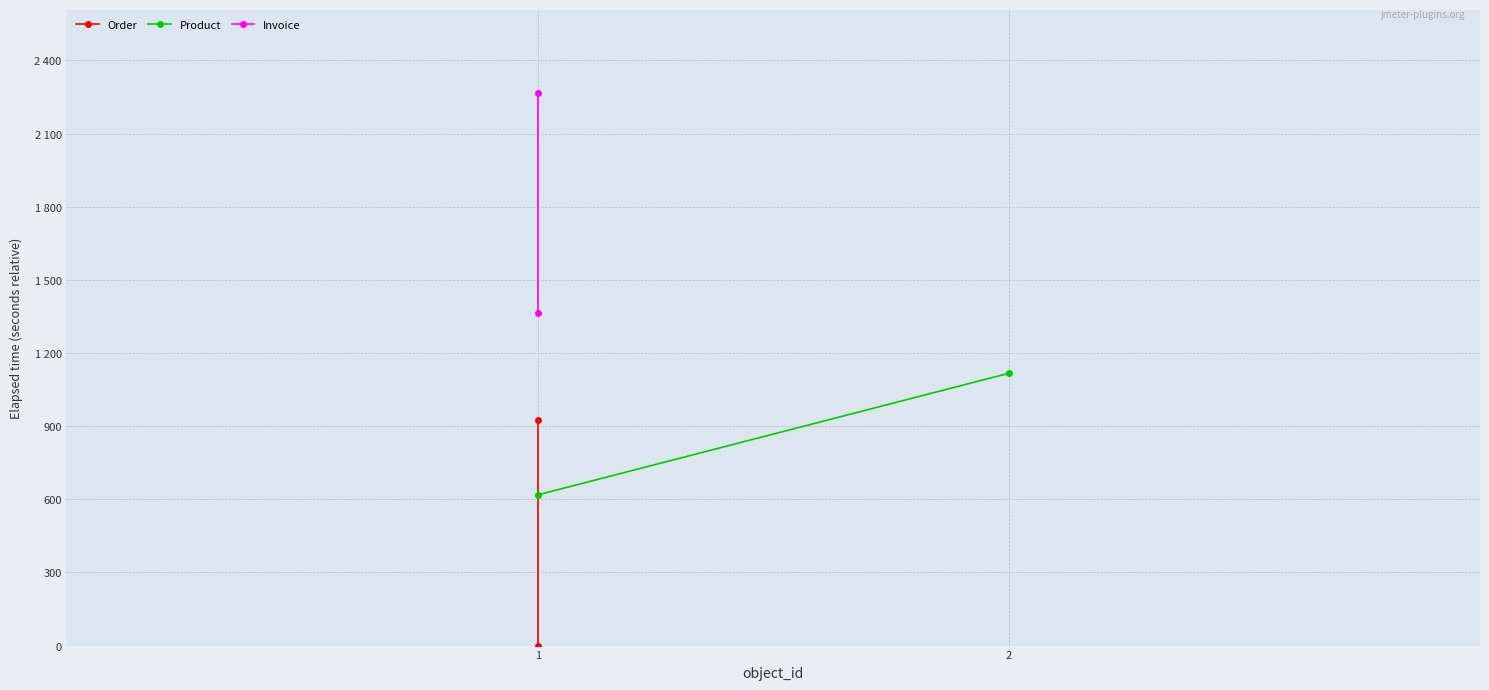

List the labels in order of Product value, largest first.

2, 1